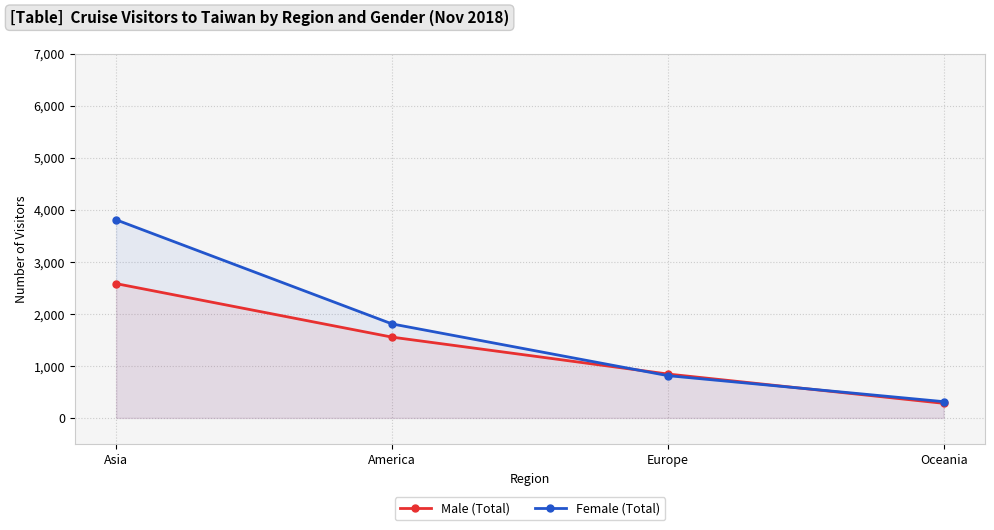

What is the label of the 1st point from the right?

Oceania